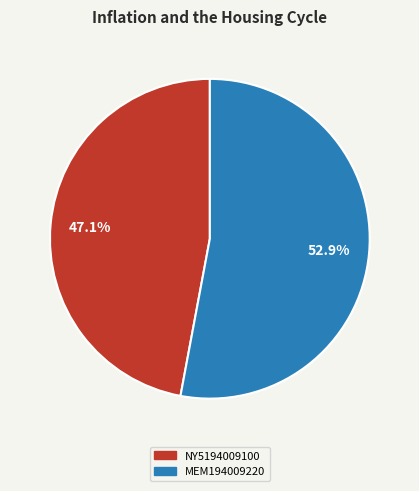

How many segments does this pie chart have?

2